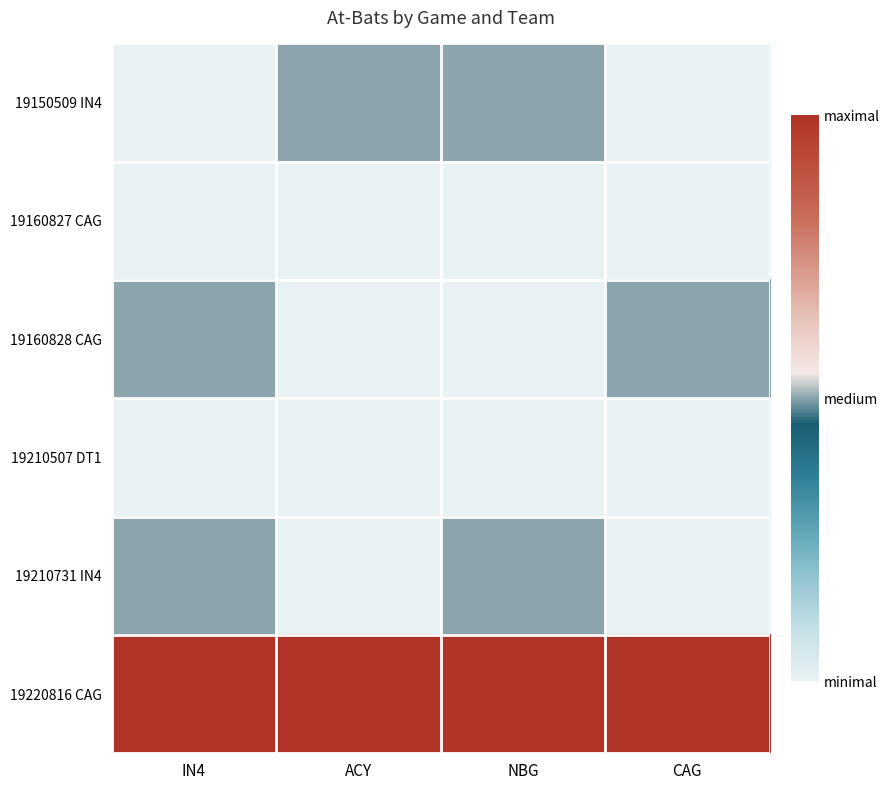

What is the smallest value displayed?

4